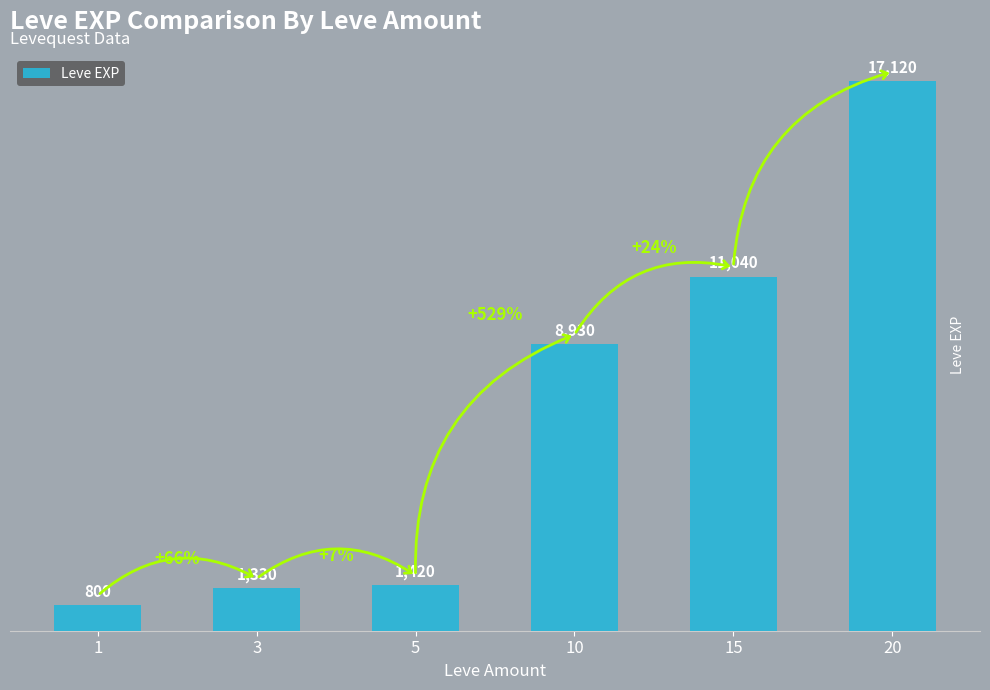

How many data points are less than 8930?

3